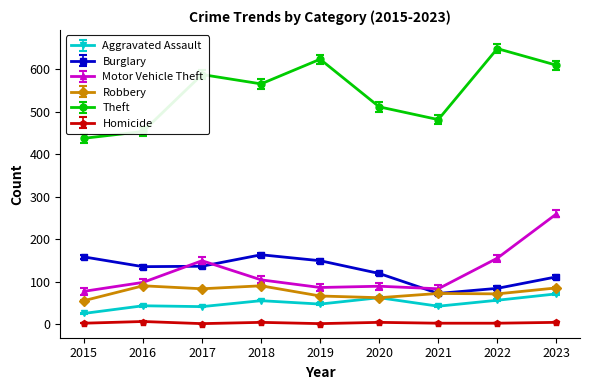

Between 2019 and 2021, which series saw the biggest shift?

Theft